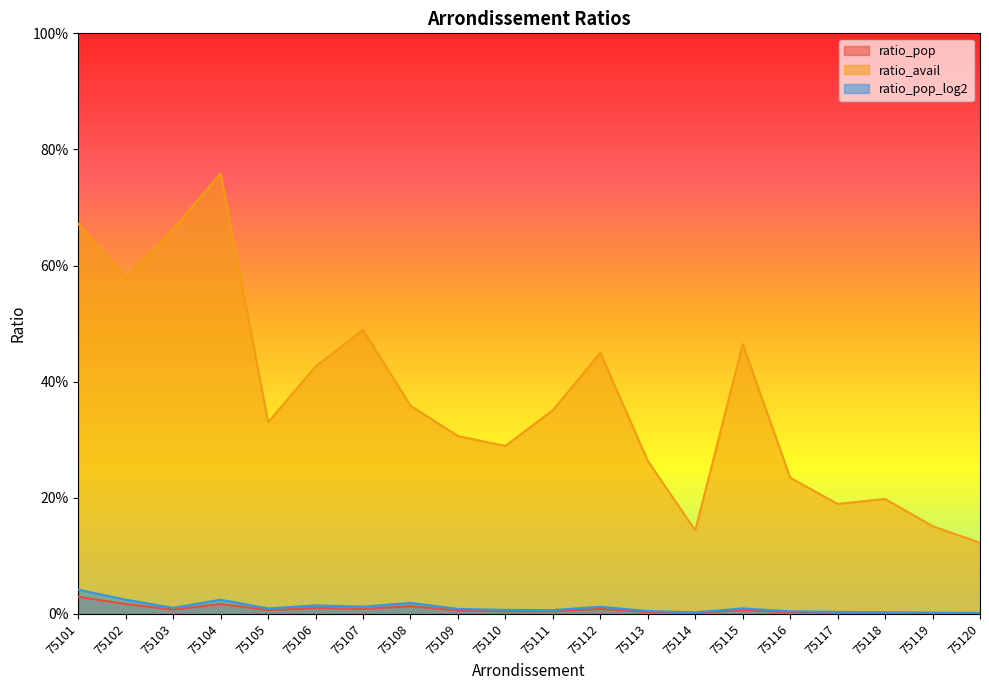

How many lines are shown in the chart?

3